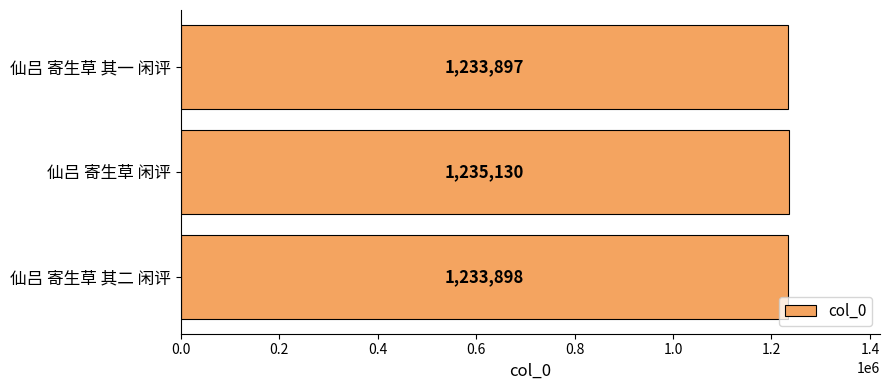

What is the minimum value shown in the chart?

1233897